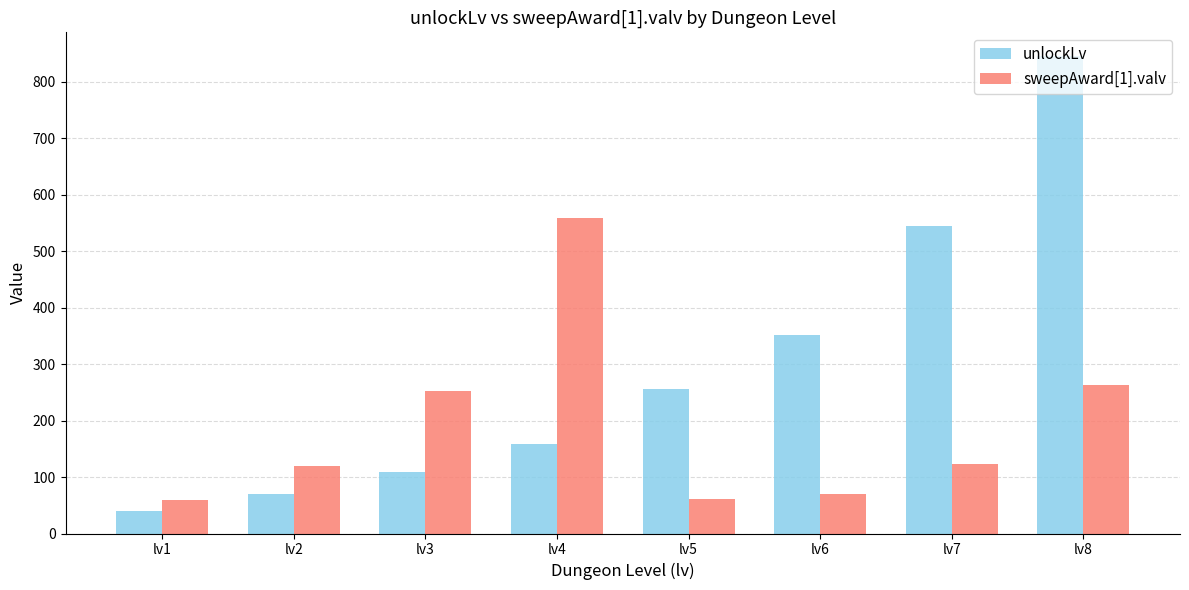

At lv7, list the series in order from largest to smallest.

unlockLv, sweepAward[1].valv